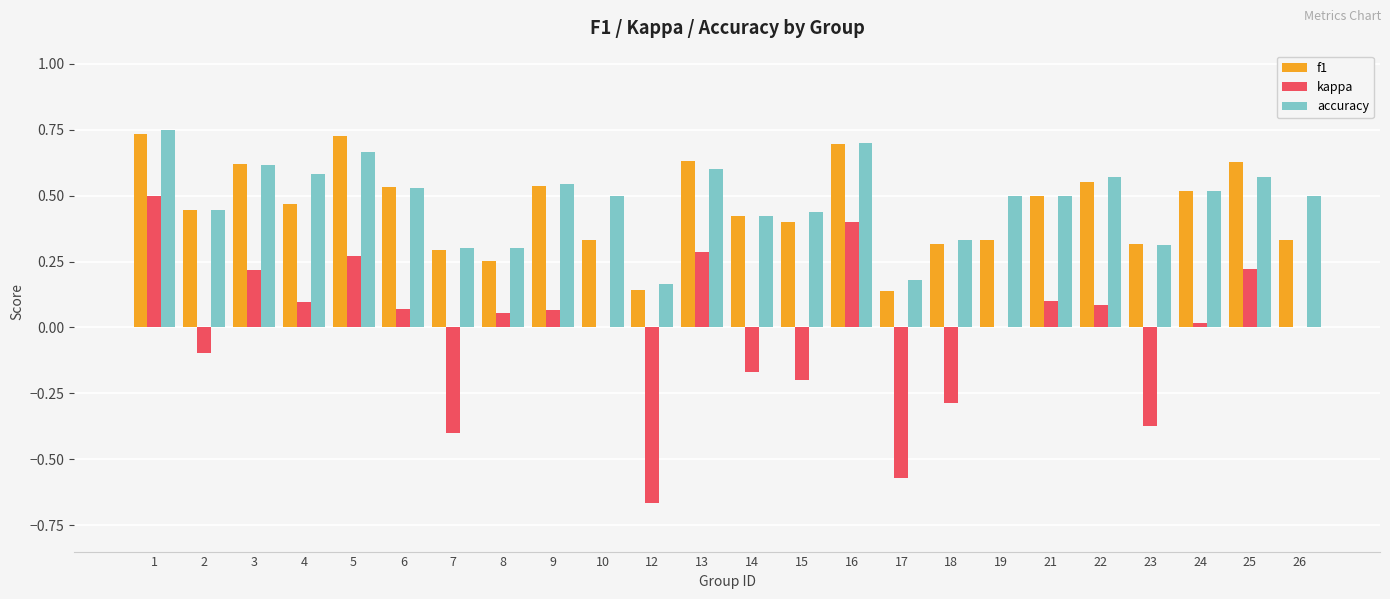

What are all the series names shown in the legend?

f1, kappa, accuracy